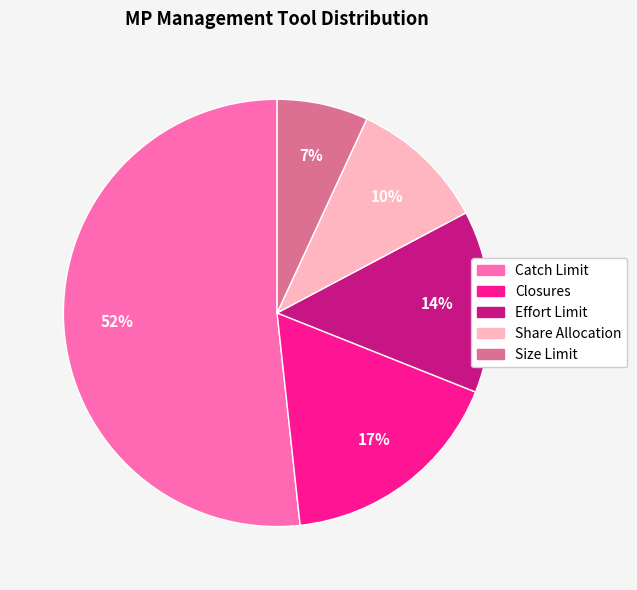

What is the majority slice?

Catch Limit